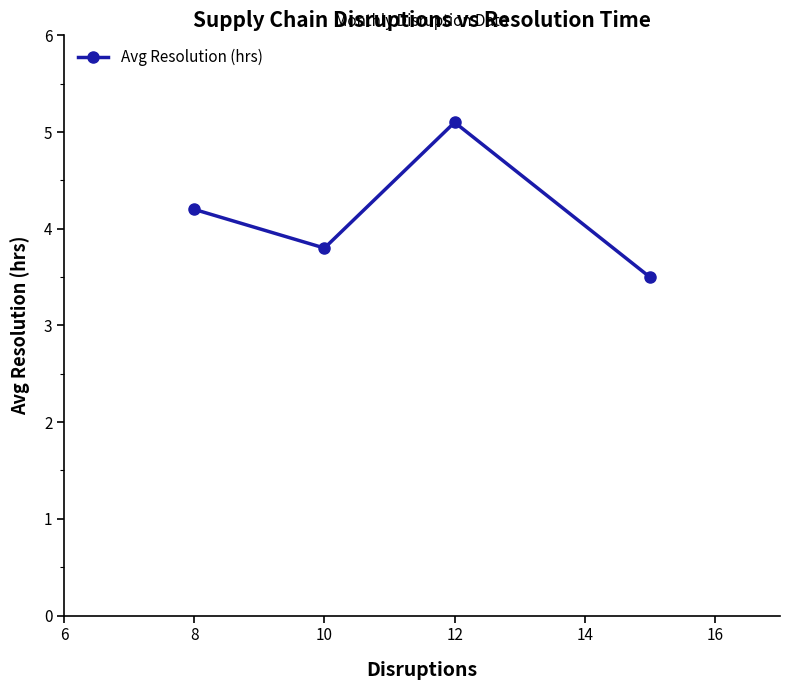

What is the maximum value shown in the chart?

5.1